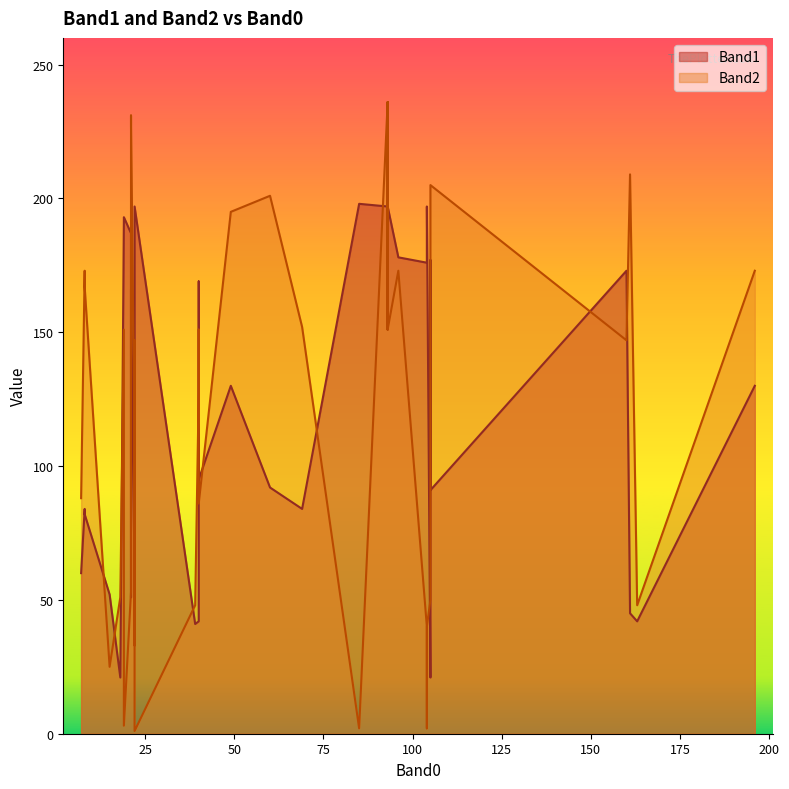

True or false: Band2 and Band1 cross at least once.

True